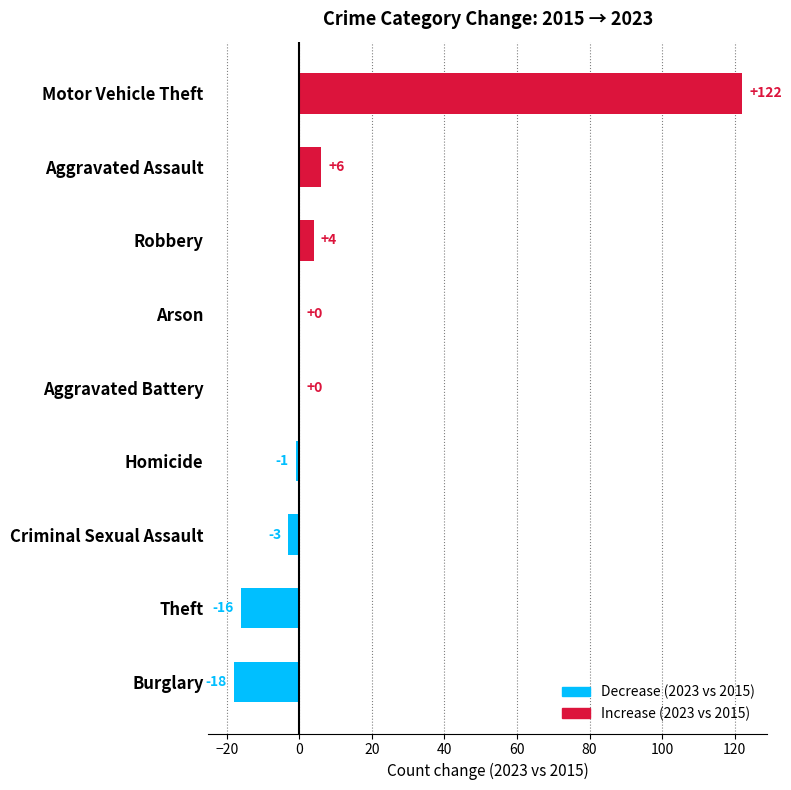

What is the maximum value shown in the chart?

122